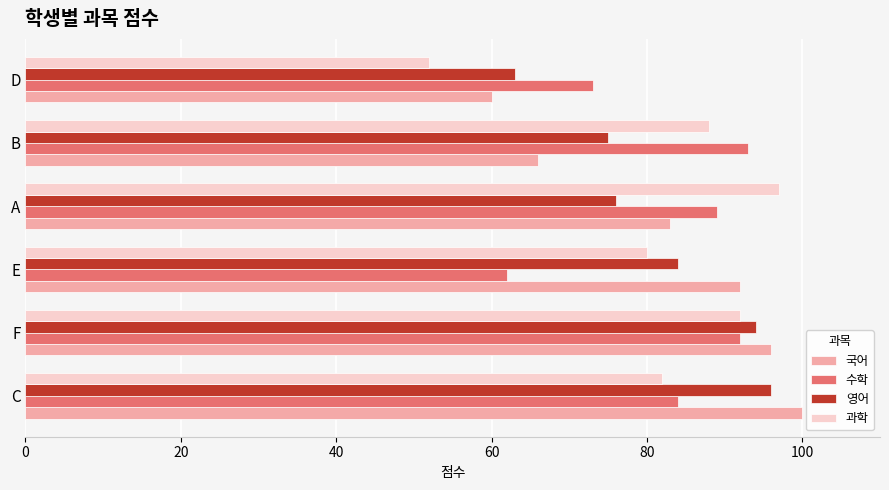

What is the average value of the 과학 series?

82